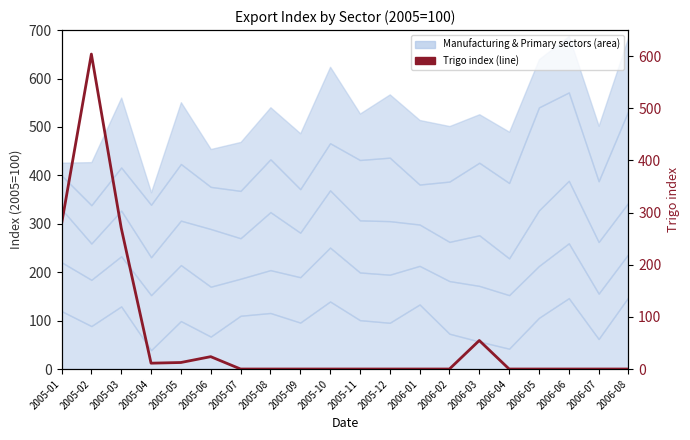

What is the difference between the second highest and minimum values?

277.9